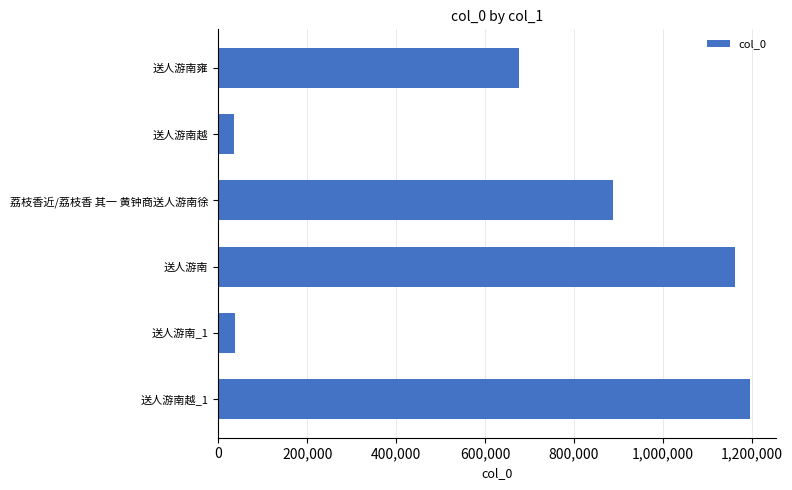

Where is the data nearest to the value 615519?

送人游南雍